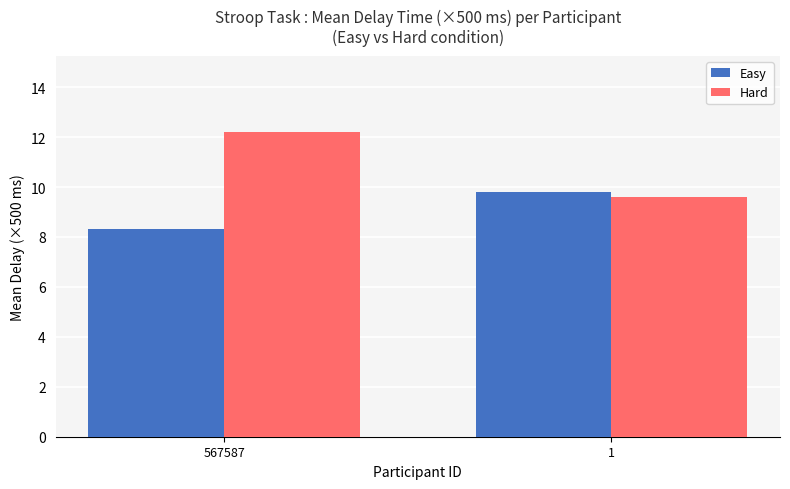

What is the total value across all series at 567587?

20.5